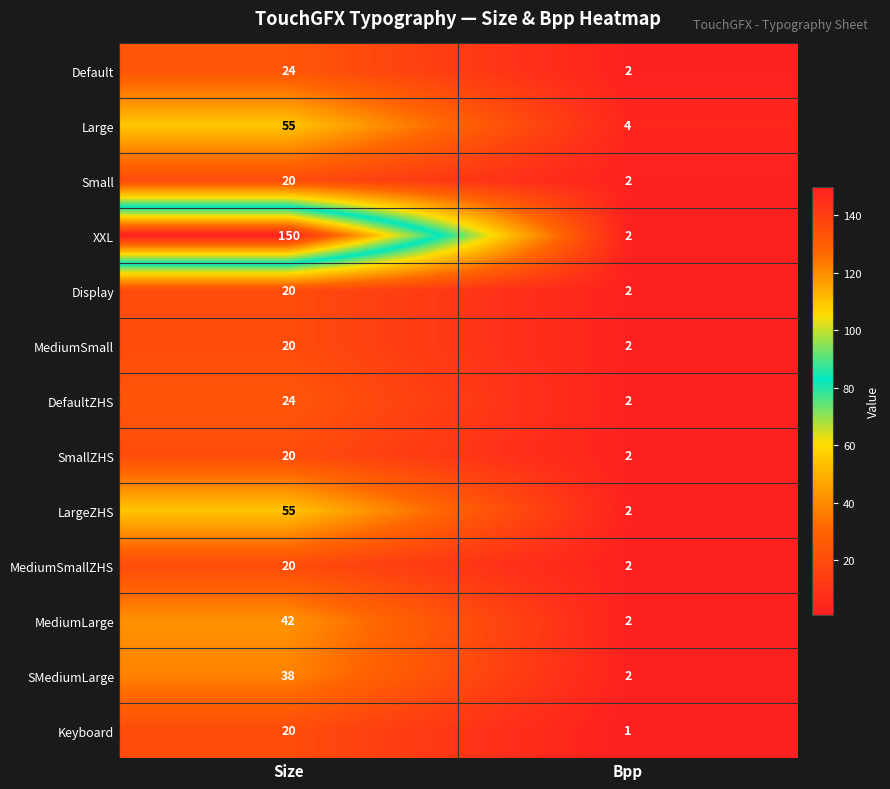

What is the total value across all series at Bpp?

27